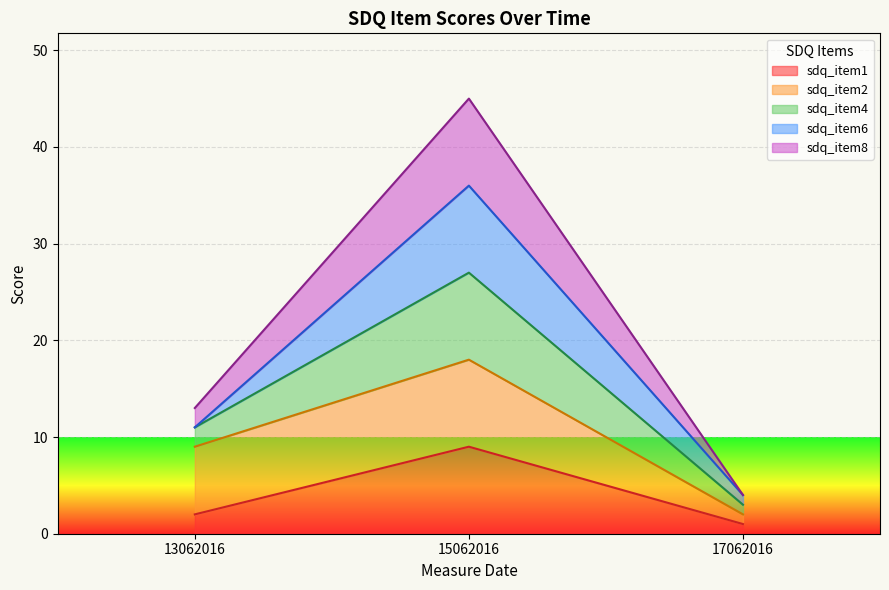

What is the spread (max minus min) of values at 17062016?

3